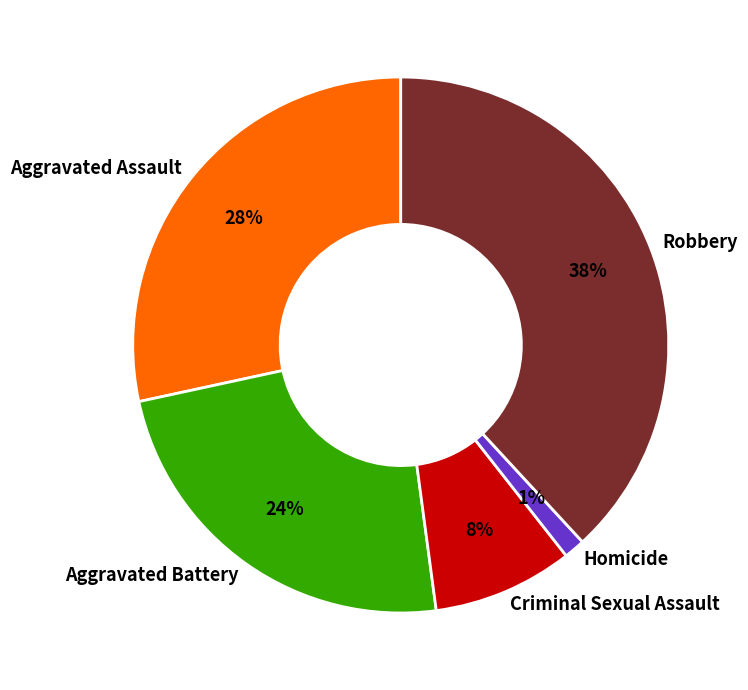

The Aggravated Battery slice represents 33% of the pie. True or false?

False